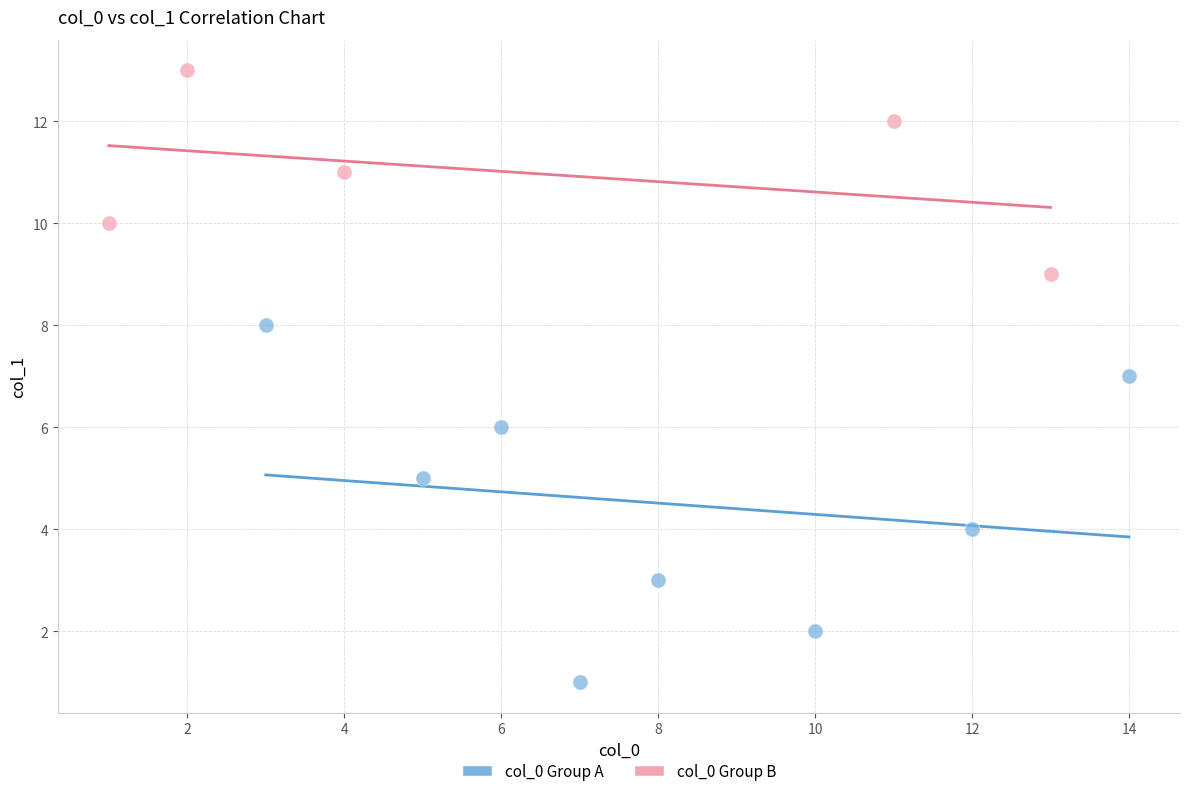

What are all the series names shown in the legend?

col_0 Group A, col_0 Group B